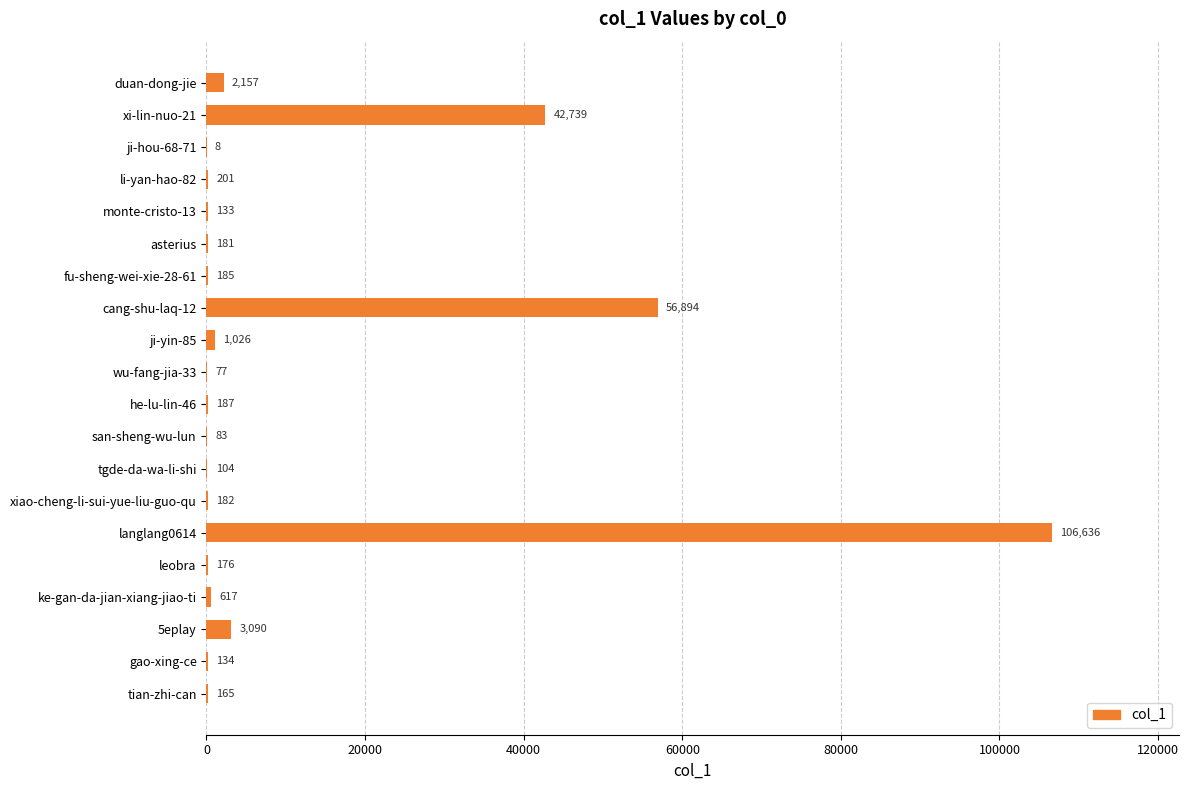

What is the sum of the values at ji-hou-68-71 and li-yan-hao-82?

209